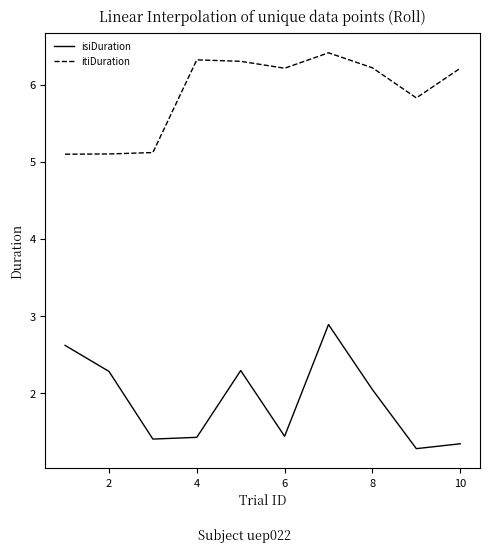

True or false: itiDuration and isiDuration intersect in this chart.

False